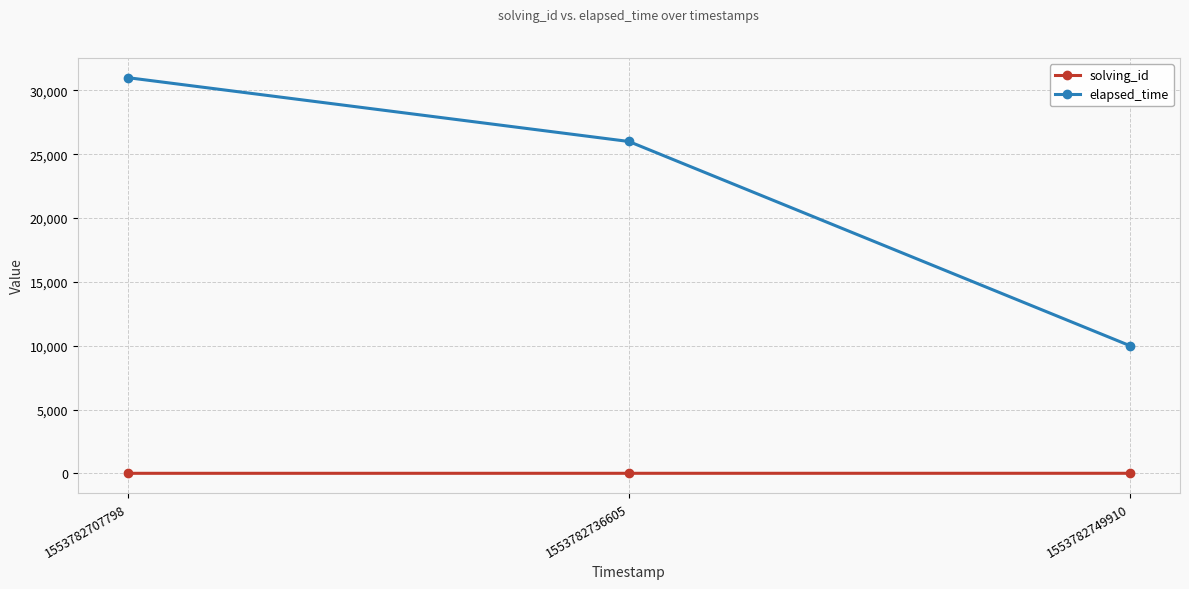

Is this an area chart (filled region under the line)?

No